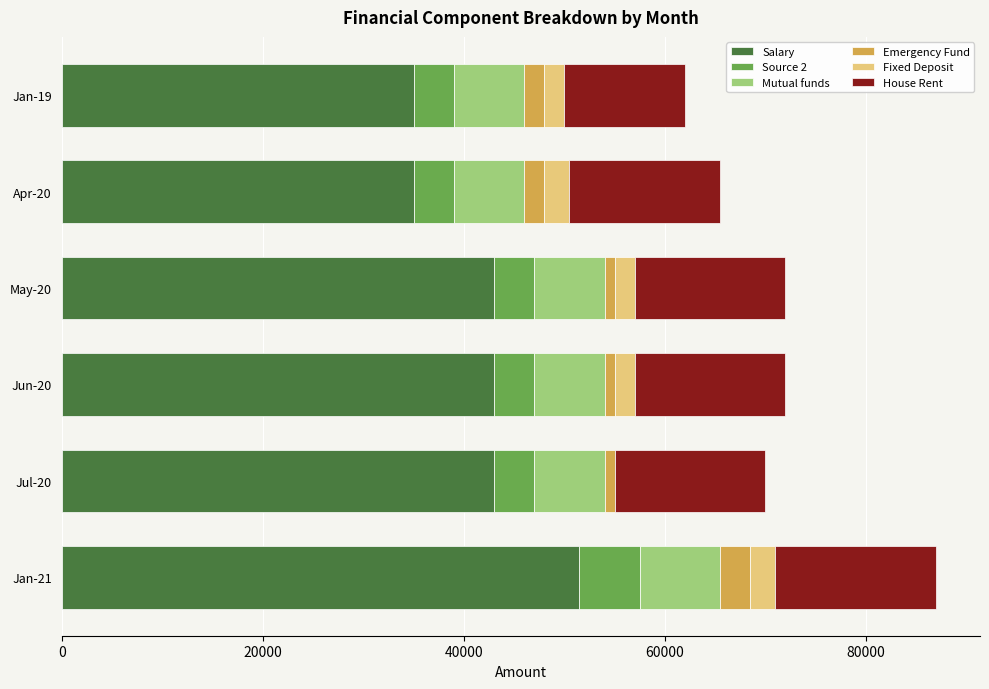

How many data points does each series have?

6